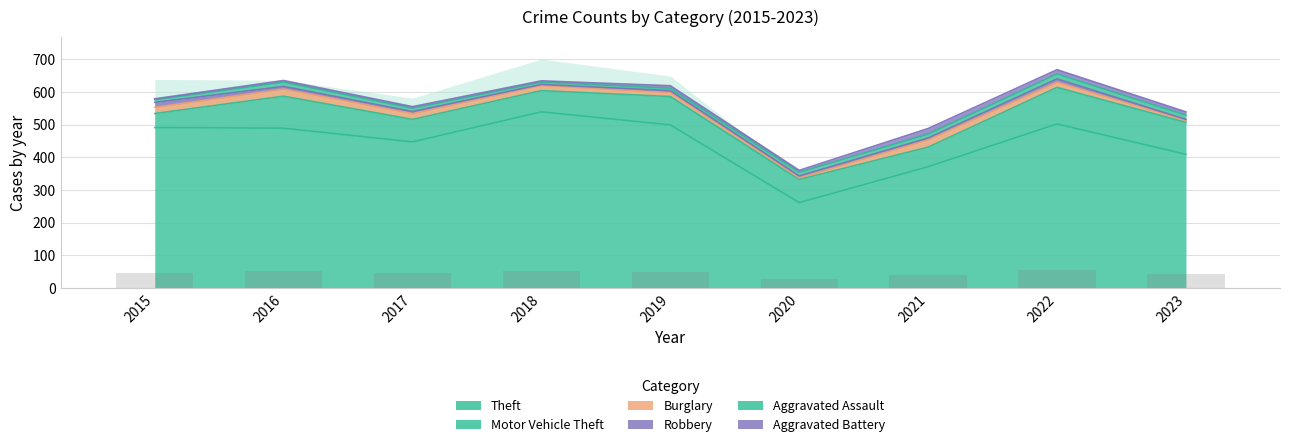

Reading right to left, extract all data points from this chart.

Theft: 409	502	371	261	499	539	447	489	491
Motor Vehicle Theft: 98	112	60	71	87	65	69	98	43
Burglary: 6	16	23	5	12	16	18	22	19
Robbery: 3	10	5	6	6	3	6	8	15
Aggravated Assault: 13	15	12	11	7	7	10	13	8
Aggravated Battery: 10	13	17	6	8	4	5	5	3